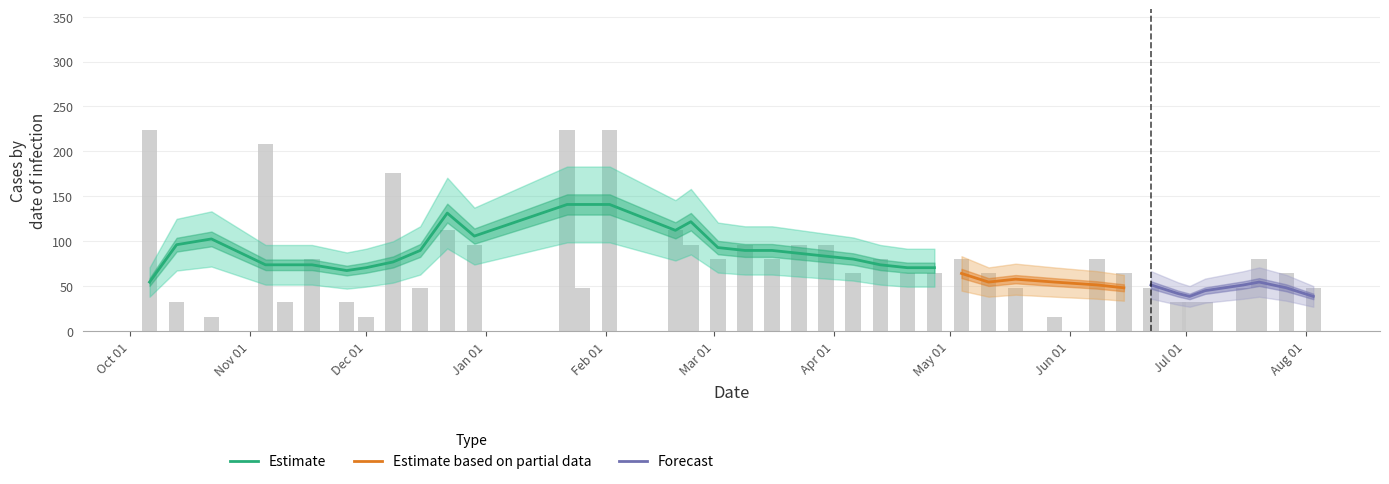

Which category has the highest value across all series?

2020-10-06